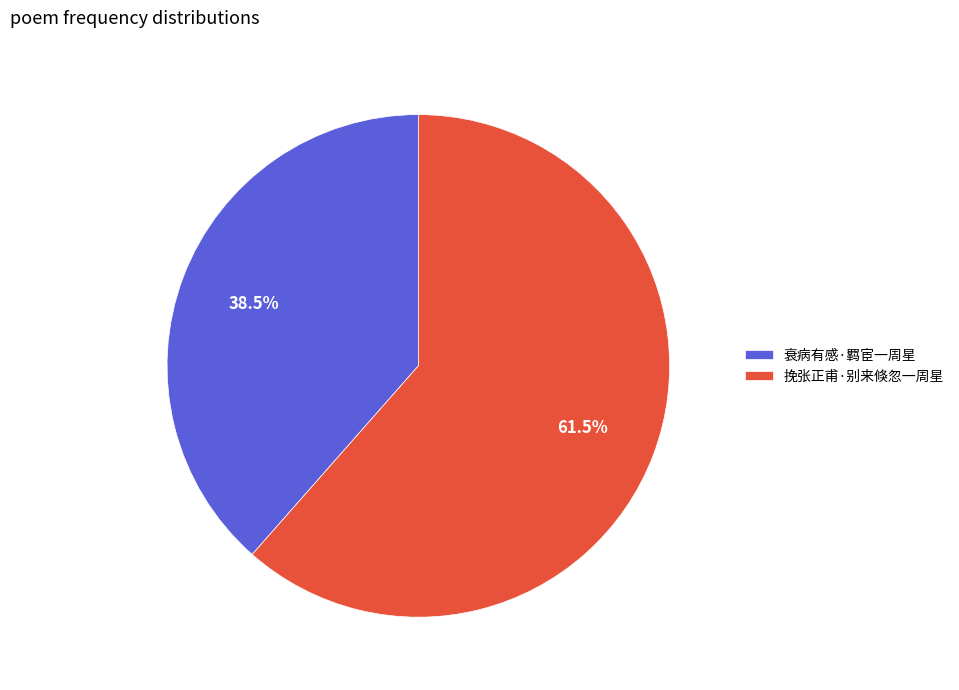

What percentage do 挽张正甫·别来倏忽一周星 and 衰病有感·羁宦一周星 together represent?

100.0%